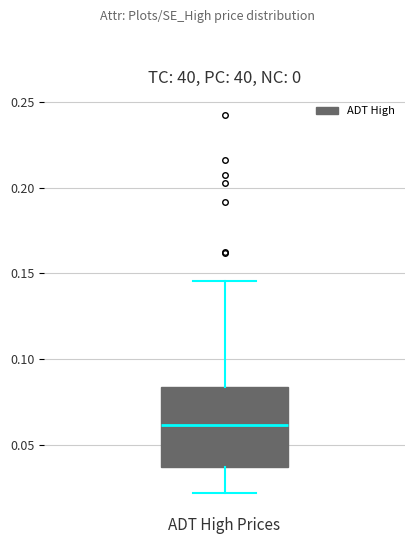

Transcribe this box plot: give where the median line is, the range the box spans, and where the two whiskers end, as read against the y-axis. The values are not printed on the chart, so give them approximately, as read against the axis.

median 0.060, box 0.035 to 0.085, whiskers 0.020 to 0.145